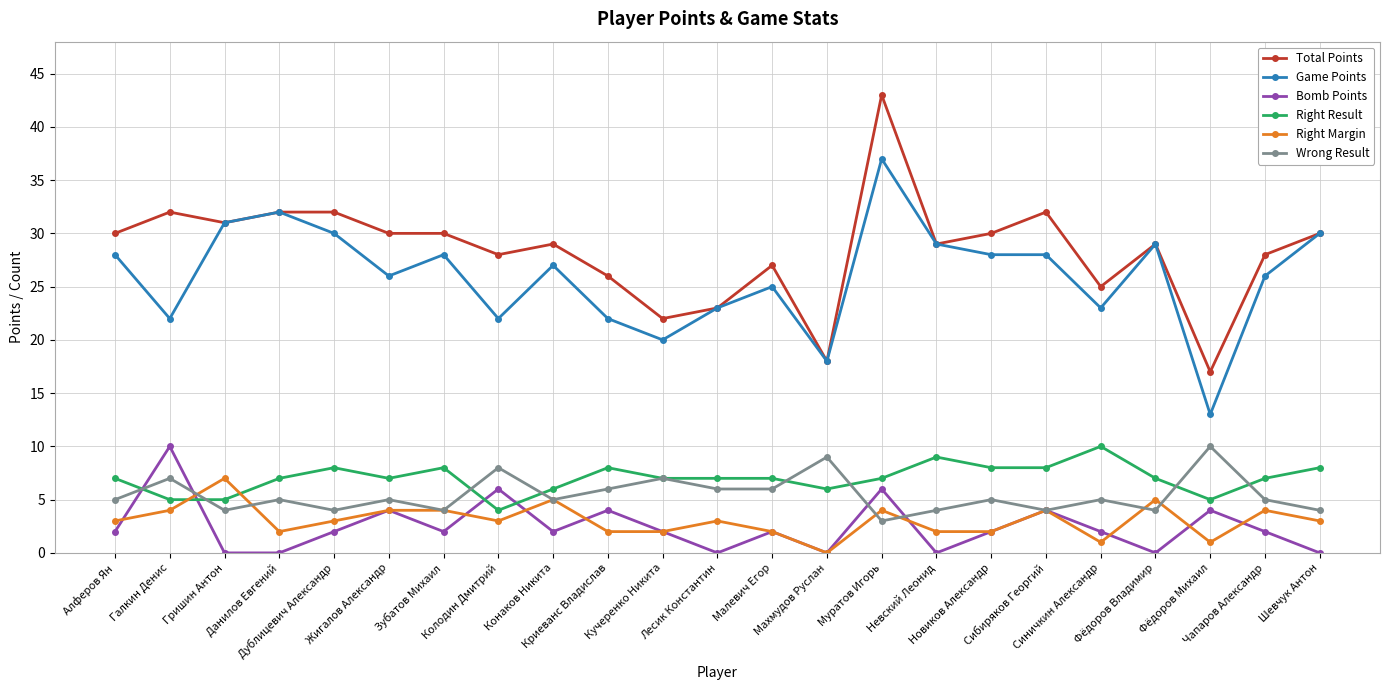

What is the value of the Total Points point at the 10th from the left?

26